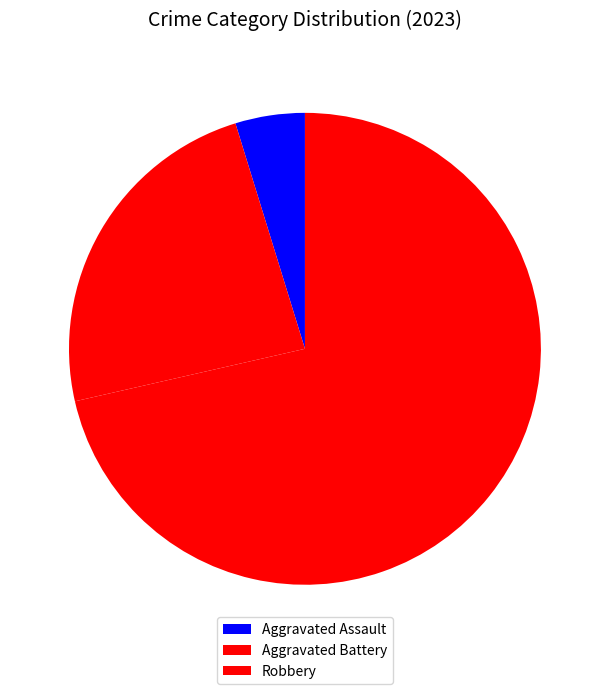

To the nearest percent, what portion does Aggravated Battery represent?

24%